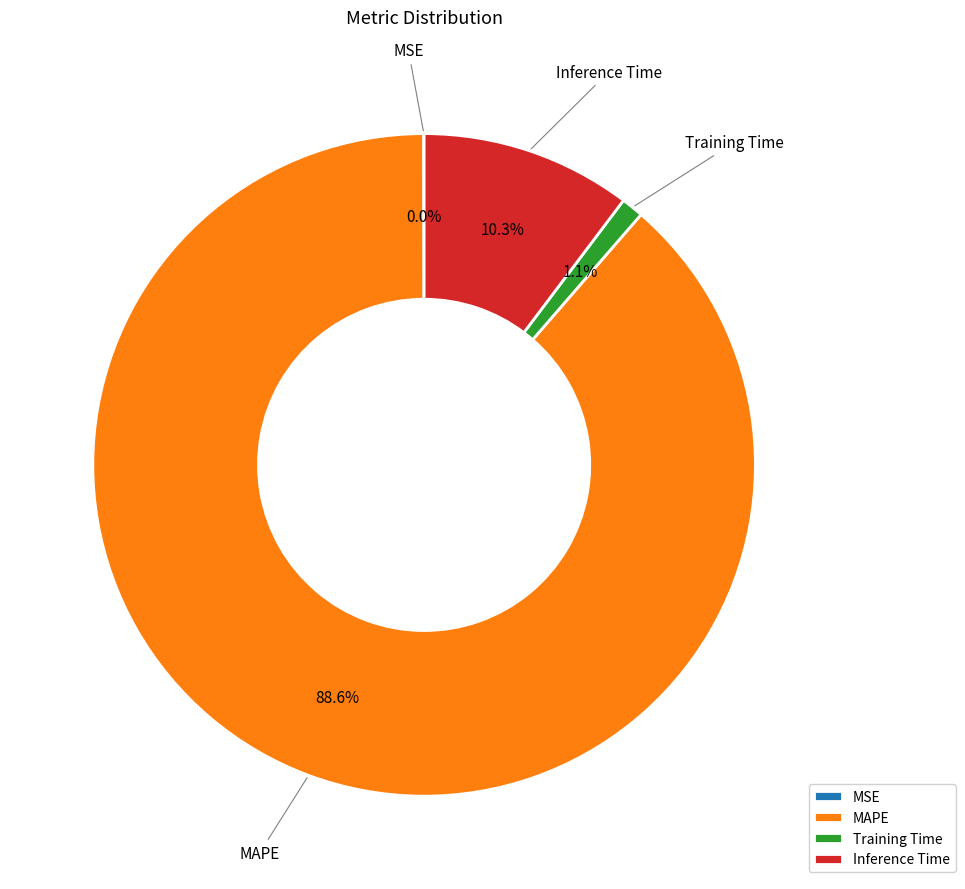

The MAPE slice represents 89% of the pie. True or false?

True